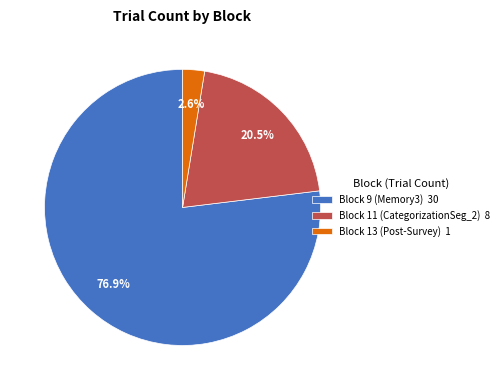

How many segments does this pie chart have?

3